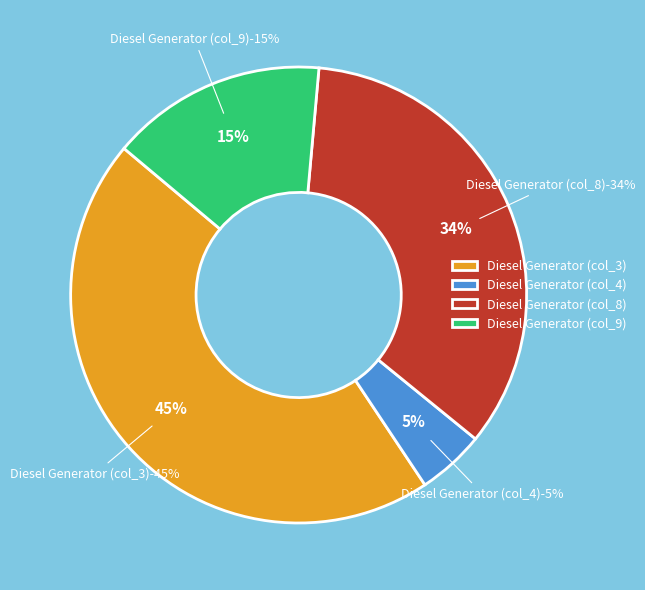

Is it true that Owned Batteries is 0% of the pie?

True